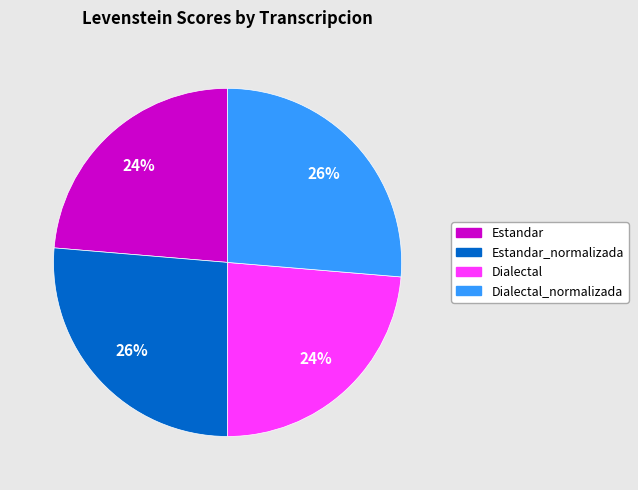

Does any single category account for the majority?

No